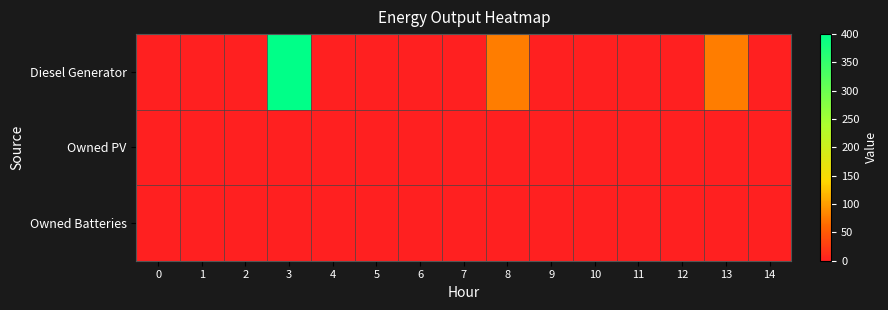

Reading left to right, transcribe all the data shown in this chart.

Diesel Generator: 0=0	1=0	2=0	3=400	4=0	5=0	6=0	7=0	8=77	9=0	10=0	11=0	12=0	13=77	14=0
Owned PV: 0=0	1=0	2=0	3=0	4=0	5=0	6=0	7=0	8=0	9=0	10=0	11=0	12=0	13=0	14=0
Owned Batteries: 0=0	1=0	2=0	3=0	4=0	5=0	6=0	7=0	8=0	9=0	10=0	11=0	12=0	13=0	14=0